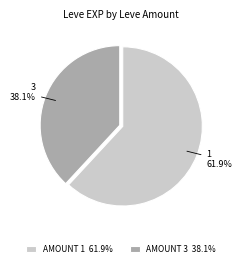

What is the ratio of the value at AMOUNT 1 61.9% to the value at AMOUNT 3 38.1%?

1.6